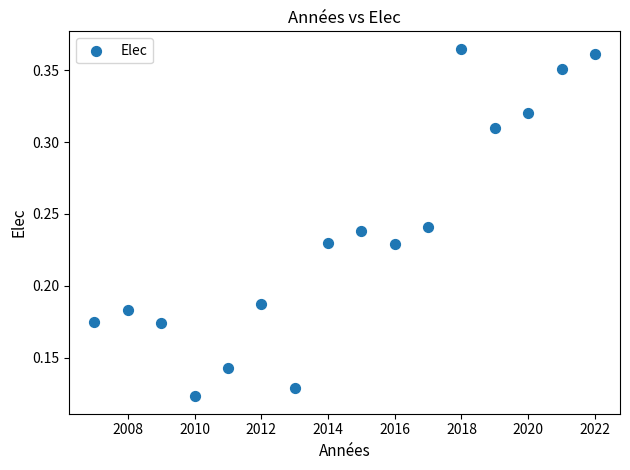

What is the range of X values (max minus min)?

15.0